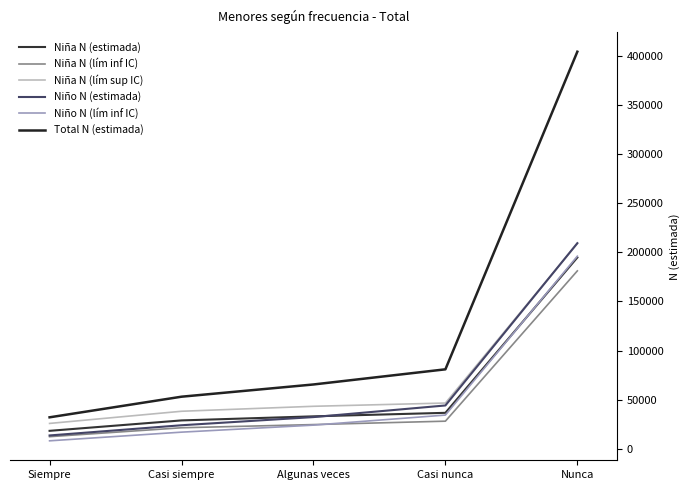

What is the sum of the Niña N (lím inf IC) values at Casi siempre and Nunca?

202702